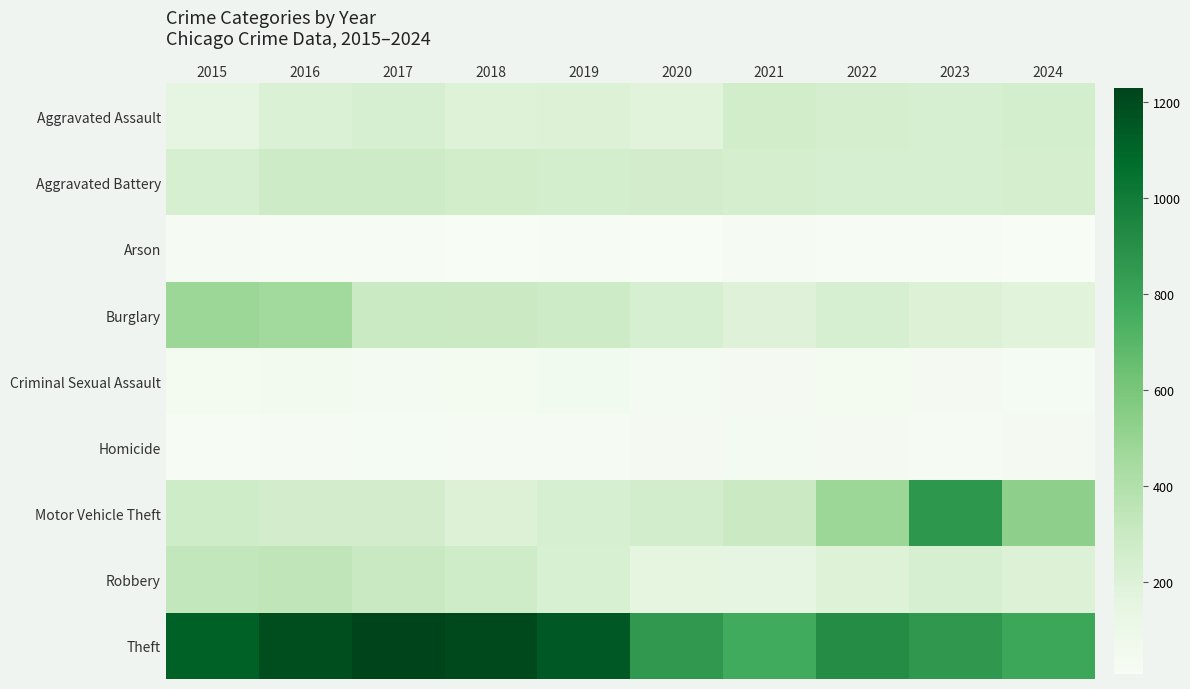

Reading left to right, transcribe all the data shown in this chart.

Aggravated Assault: 2015=153	2016=209	2017=228	2018=193	2019=205	2020=180	2021=262	2022=242	2023=235	2024=249
Aggravated Battery: 2015=233	2016=275	2017=278	2018=262	2019=247	2020=251	2021=242	2022=228	2023=227	2024=241
Arson: 2015=20	2016=11	2017=12	2018=6	2019=15	2020=9	2021=17	2022=11	2023=11	2024=10
Burglary: 2015=478	2016=456	2017=302	2018=292	2019=281	2020=232	2021=188	2022=230	2023=204	2024=181
Criminal Sexual Assault: 2015=41	2016=49	2017=39	2018=44	2019=51	2020=38	2021=31	2022=40	2023=32	2024=28
Homicide: 2015=11	2016=25	2017=27	2018=23	2019=18	2020=31	2021=35	2022=31	2023=19	2024=30
Motor Vehicle Theft: 2015=271	2016=250	2017=252	2018=204	2019=229	2020=256	2021=291	2022=478	2023=866	2024=530
Robbery: 2015=328	2016=343	2017=303	2018=269	2019=224	2020=157	2021=146	2022=197	2023=235	2024=204
Theft: 2015=1116	2016=1193	2017=1230	2018=1208	2019=1148	2020=855	2021=770	2022=917	2023=860	2024=792